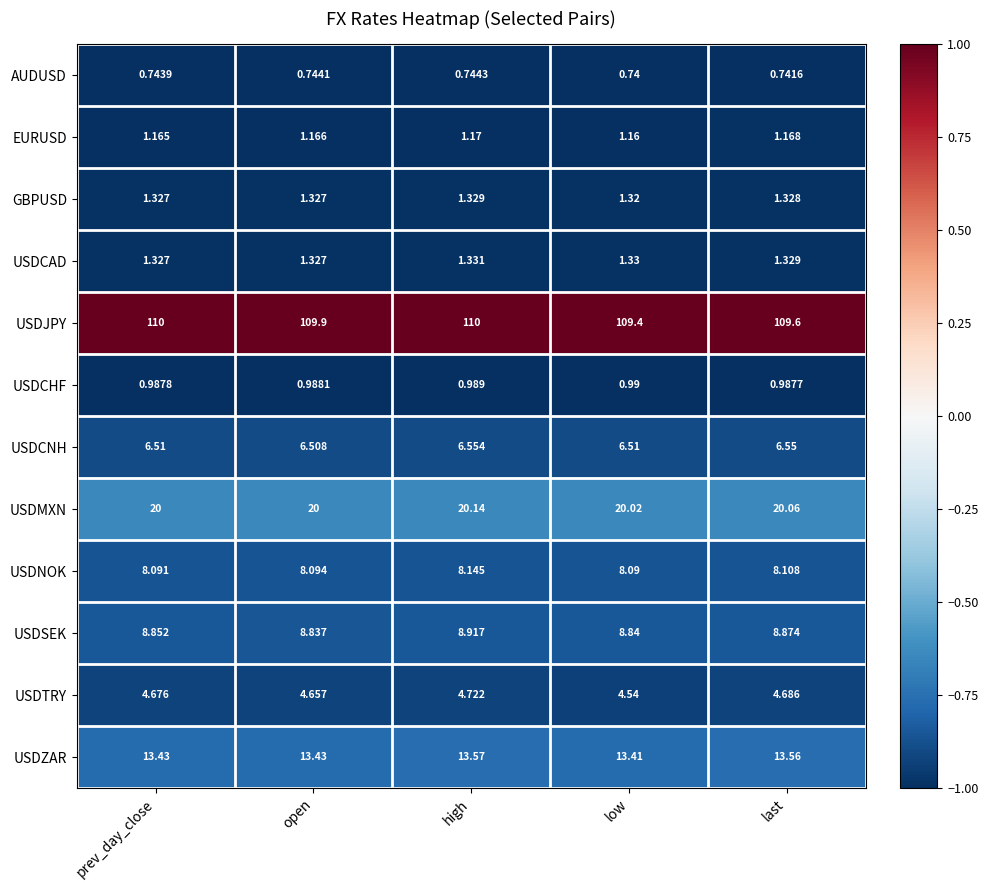

Which category has the lowest value across all series?

low